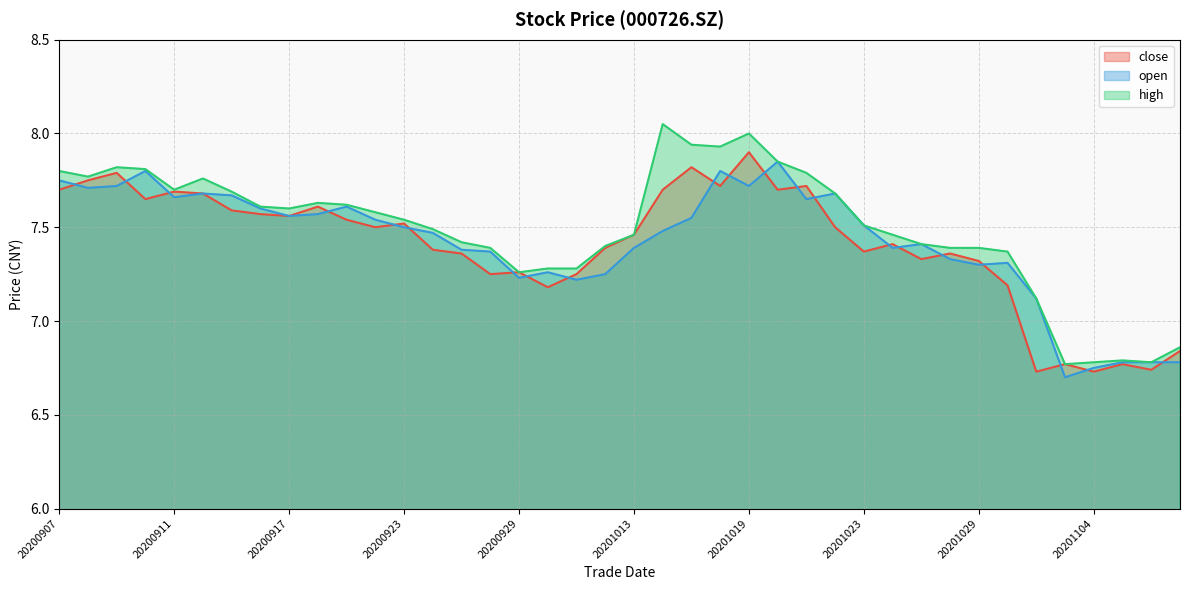

Between which two adjacent categories do open and close first intersect?

20200907 and 20200908